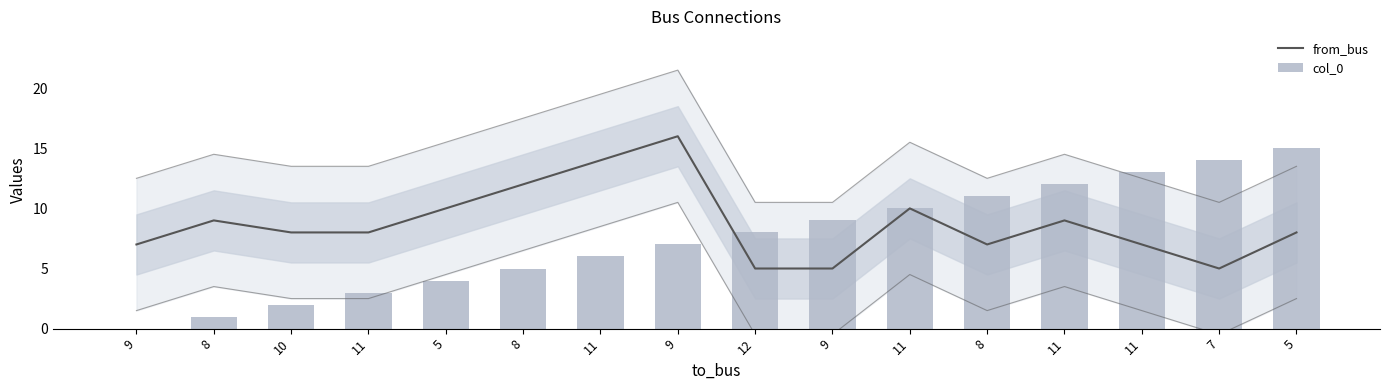

What is the total value across all series at 11?

11